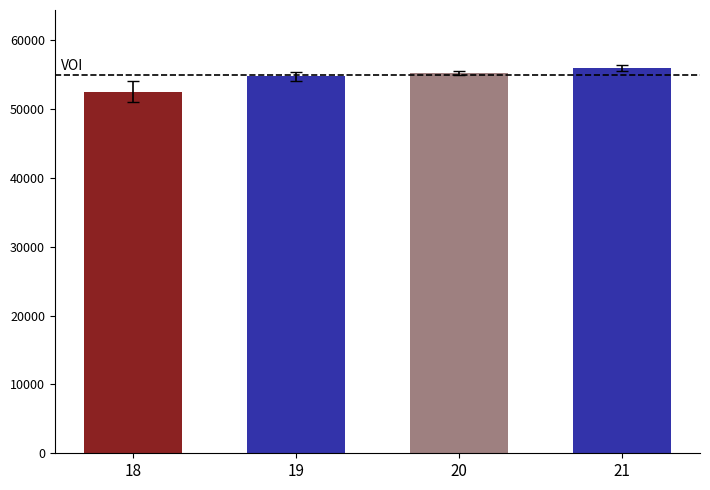

At which category does the chart reach its minimum across all series?

18